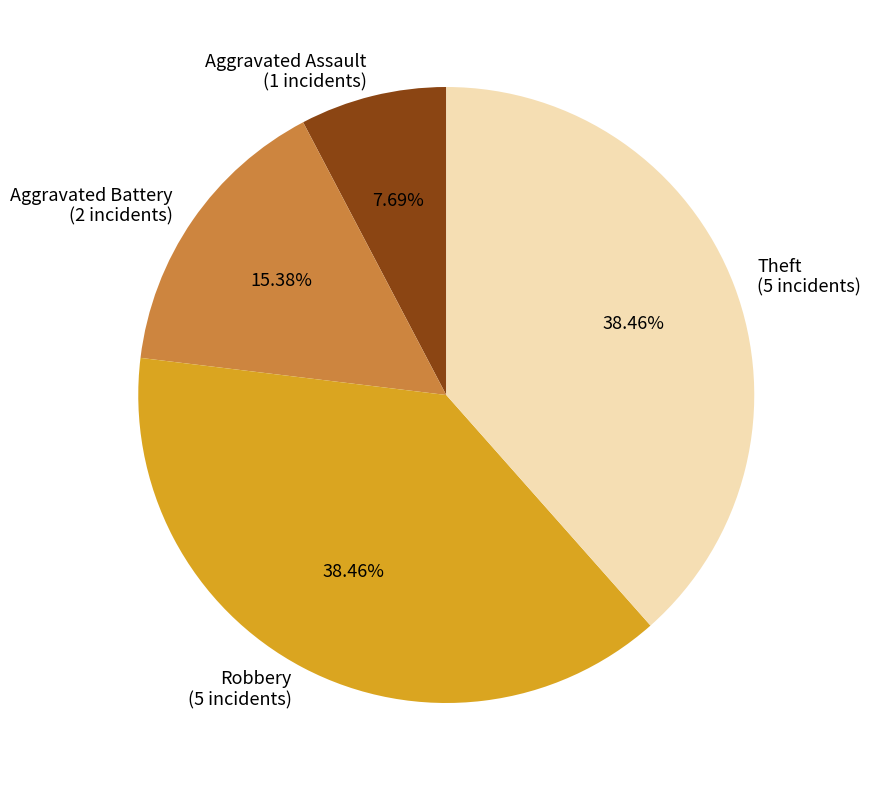

To the nearest percent, what percentage of the pie is Aggravated Assault?

8%